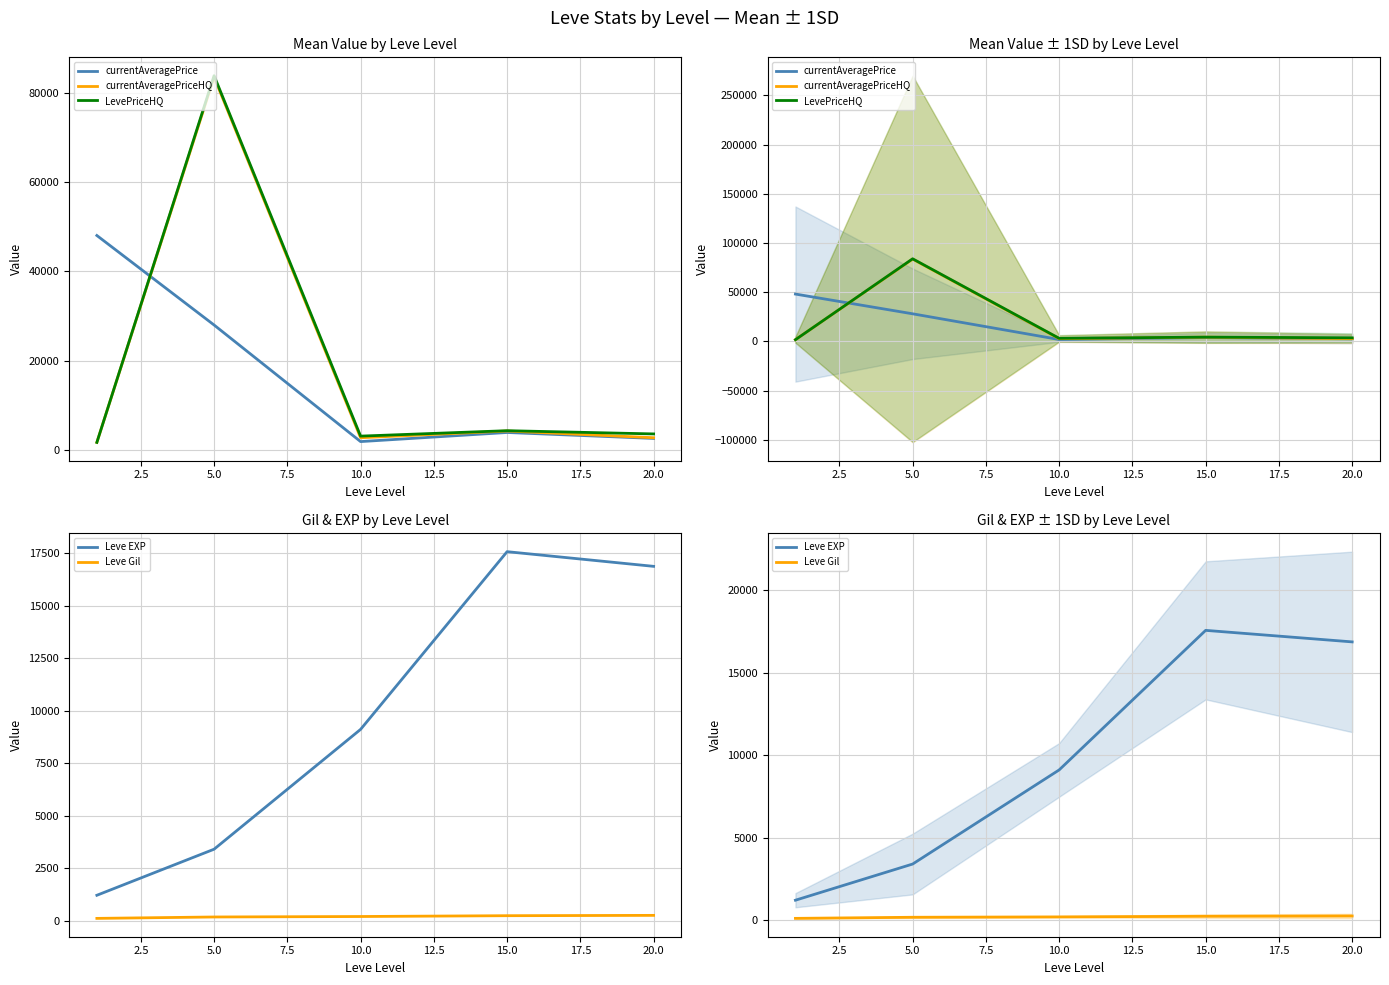

Is this an area chart (filled region under the line)?

No